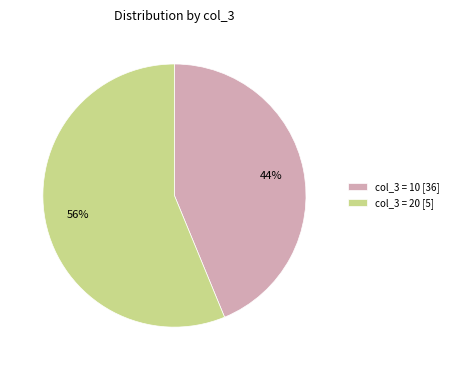

To the nearest percent, what is the average slice percentage?

50%